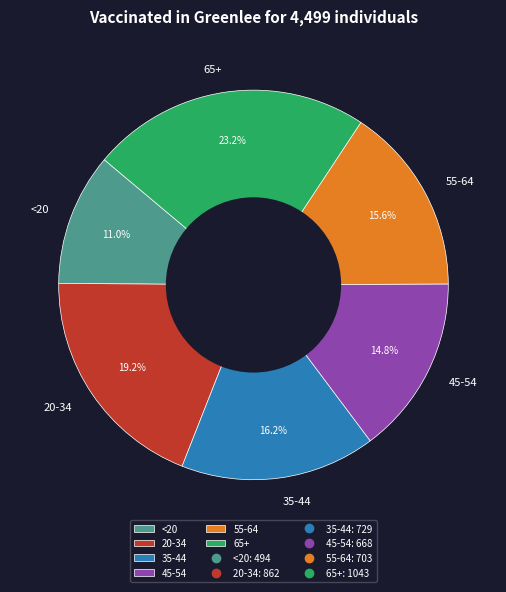

What is the largest slice in the pie chart?

65+